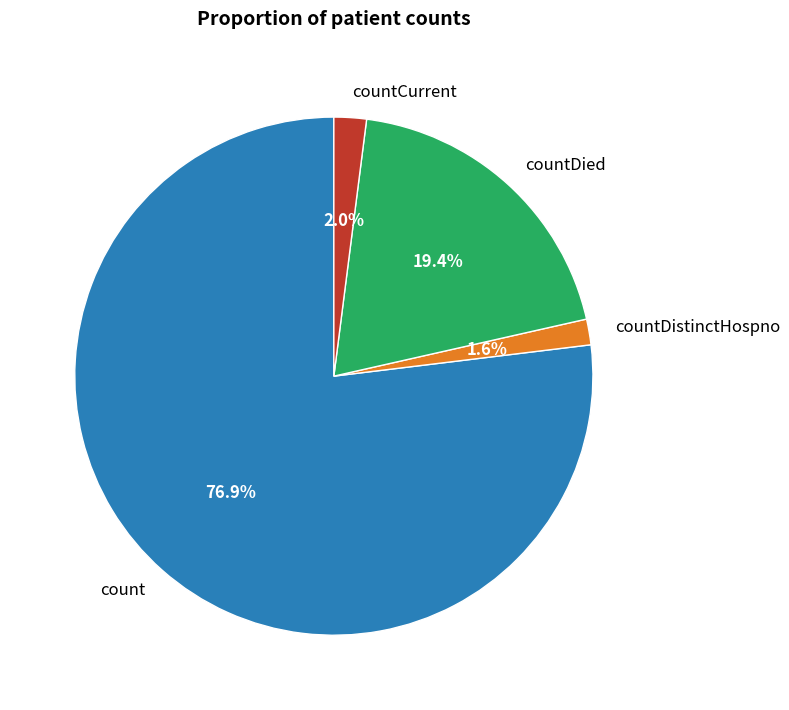

To the nearest percent, what is the difference between the largest and smallest slice percentages?

75%